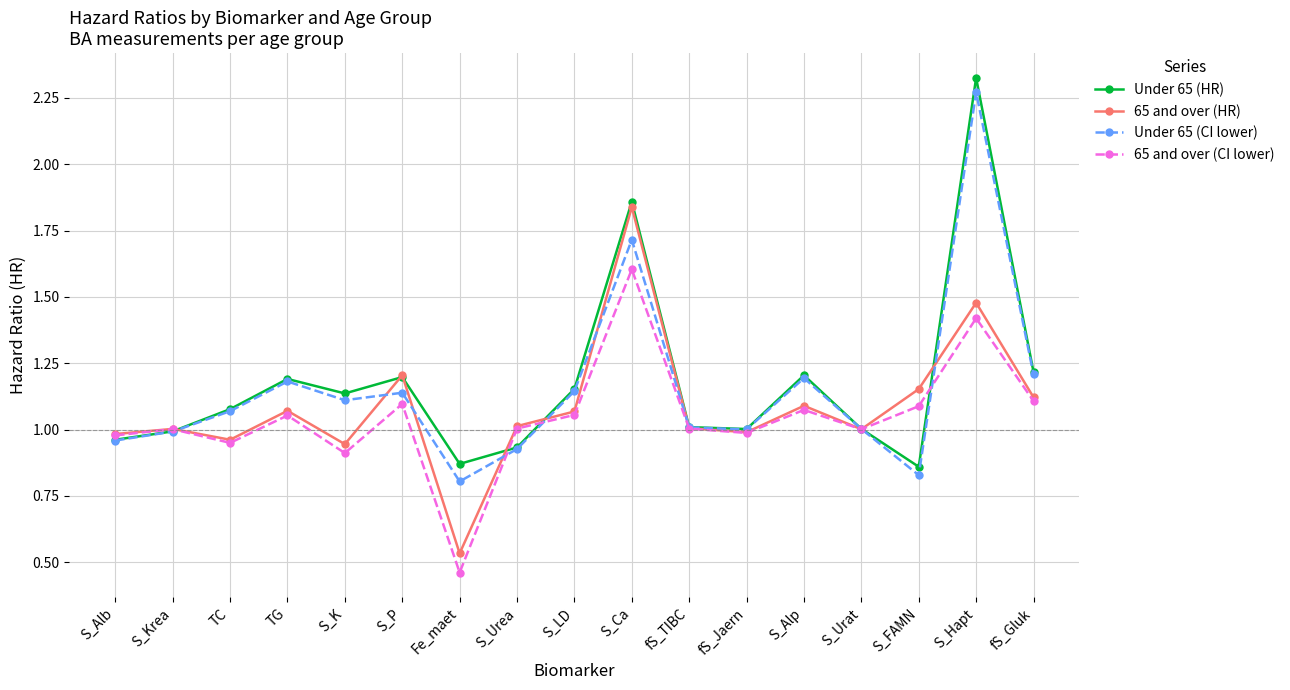

Is the value of Under 65 (CI lower) at S_Krea greater than the value of Under 65 (HR) at fS_Gluk?

No